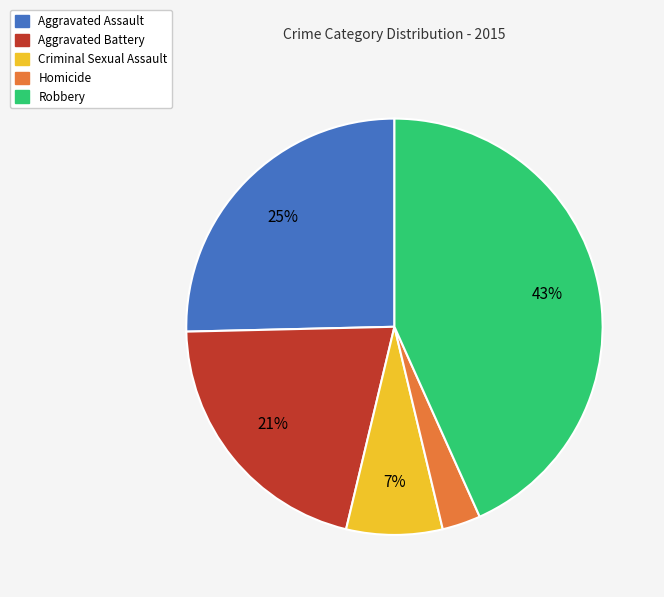

To the nearest percent, what portion does Criminal Sexual Assault represent?

7%